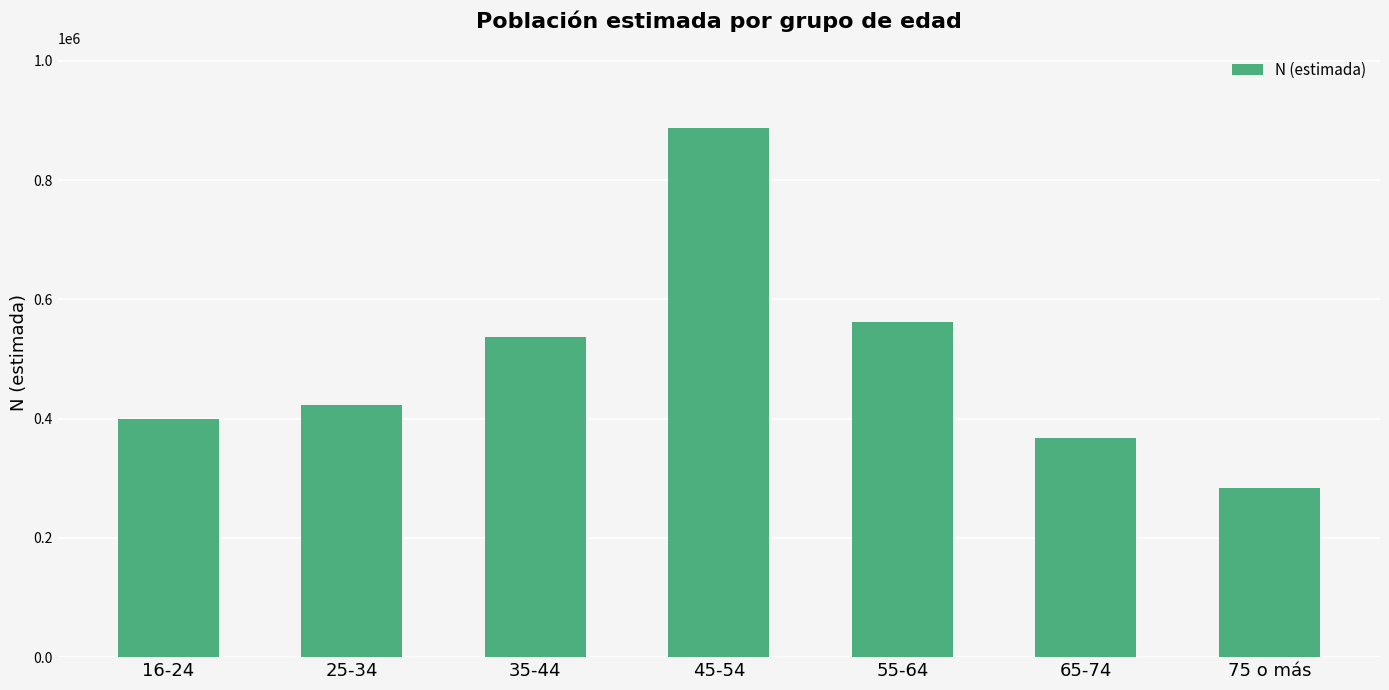

Reading left to right, extract all data points from this chart.

16-24=399987	25-34=423547	35-44=536338	45-54=887786	55-64=561234	65-74=368165	75 o más=283401